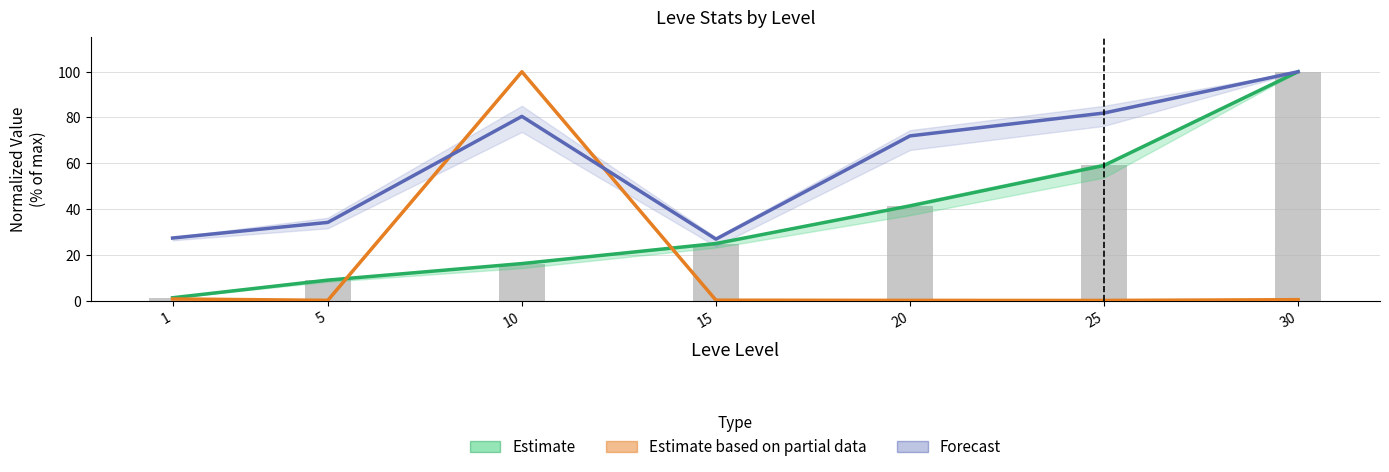

Reading left to right, what are all the values shown in this chart?

Estimate (Leve EXP): 1.2	8.9	16.1	24.9	41.4	59.0	100.0
Estimate partial (Avg Price): 0.7	0.1	100.0	0.1	0.1	0.0	0.4
Forecast (Leve Gil): 27.3	34.1	80.5	26.8	72.0	82.0	100.0